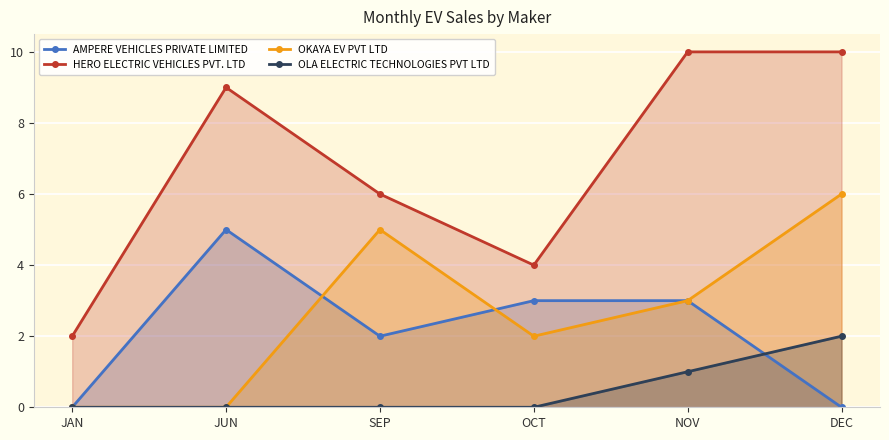

How many lines are shown in the chart?

4